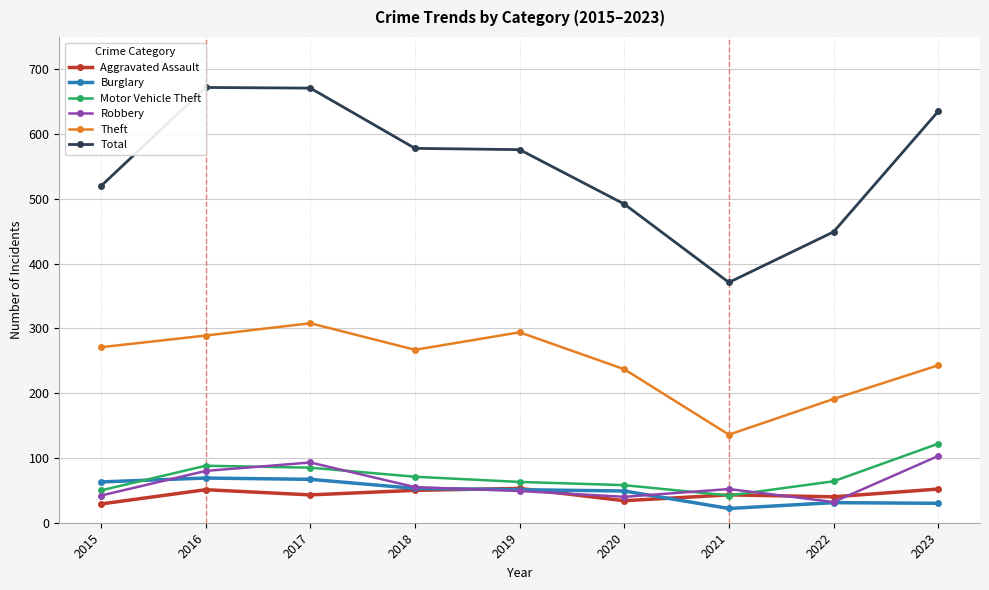

Does the chart have visible grid lines?

Yes